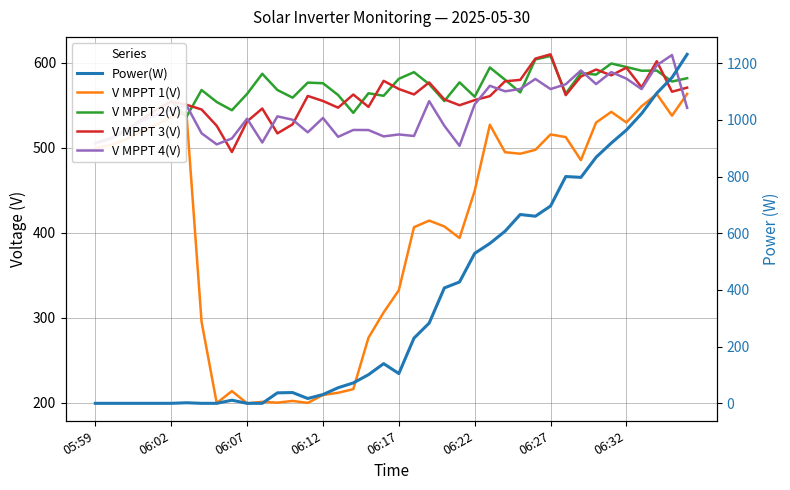

List the series in order of their peak value, highest first.

Power(W), V MPPT 3(V), V MPPT 4(V), V MPPT 2(V), V MPPT 1(V)